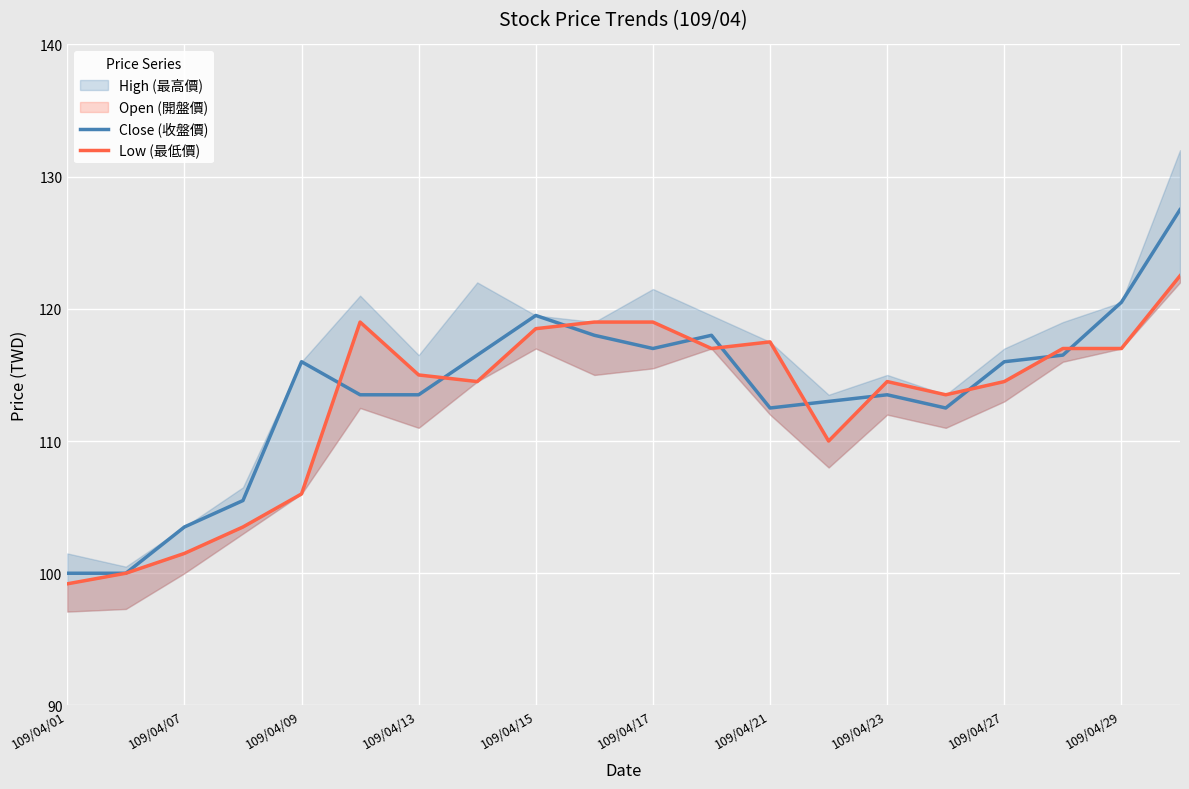

How many interior local valleys does the Close (收盤價) series have?

3